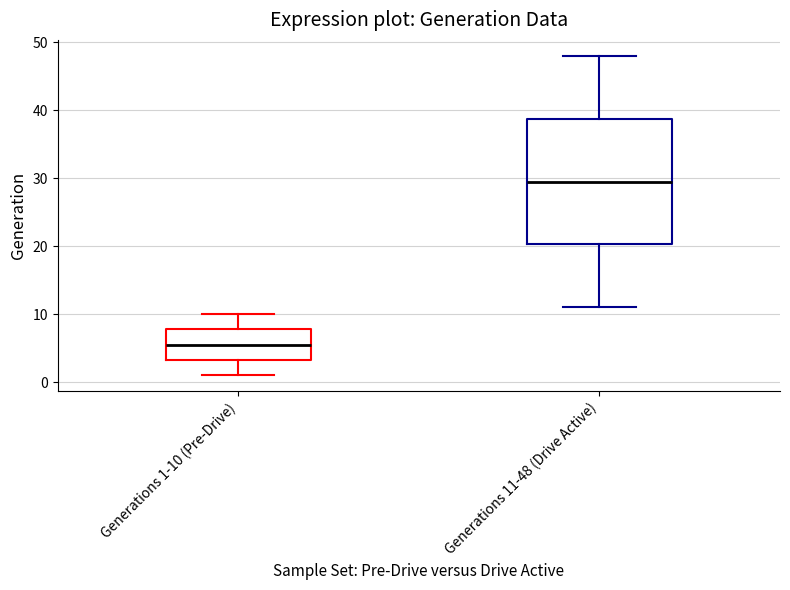

Which box's median line is the highest?

Generations 11-48 (Drive Active)